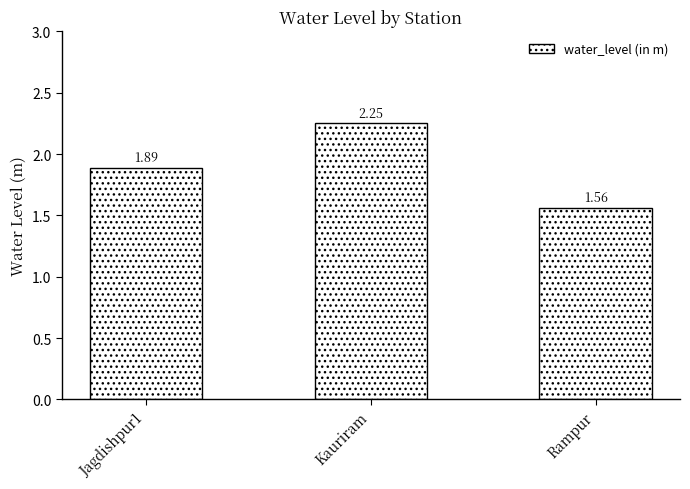

List the labels in order of value, smallest first.

Rampur, Jagdishpur1, Kauriram